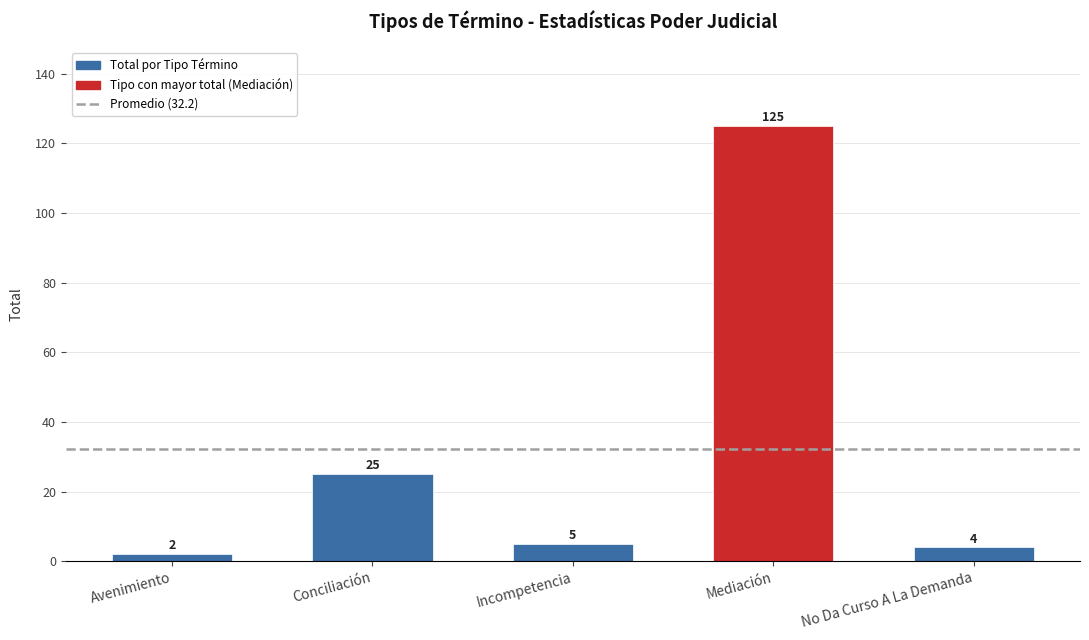

Rank the categories by value from highest to lowest.

Mediación, Conciliación, Incompetencia, No Da Curso A La Demanda, Avenimiento